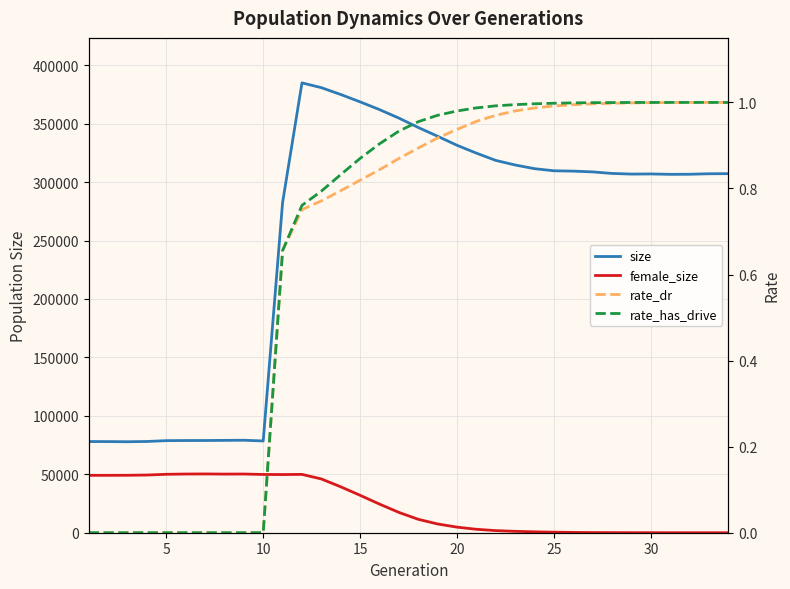

How many lines are shown in the chart?

4